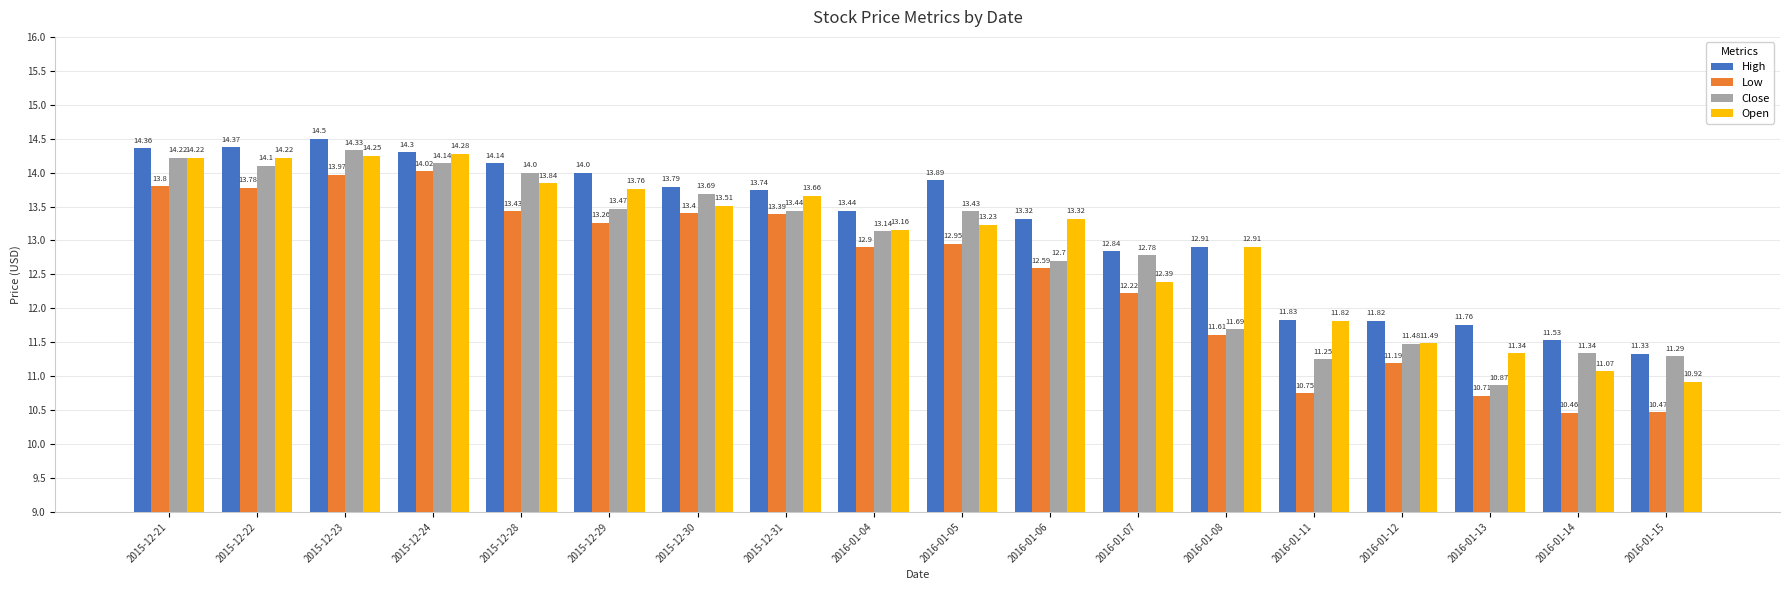

How many groups of bars are there?

18